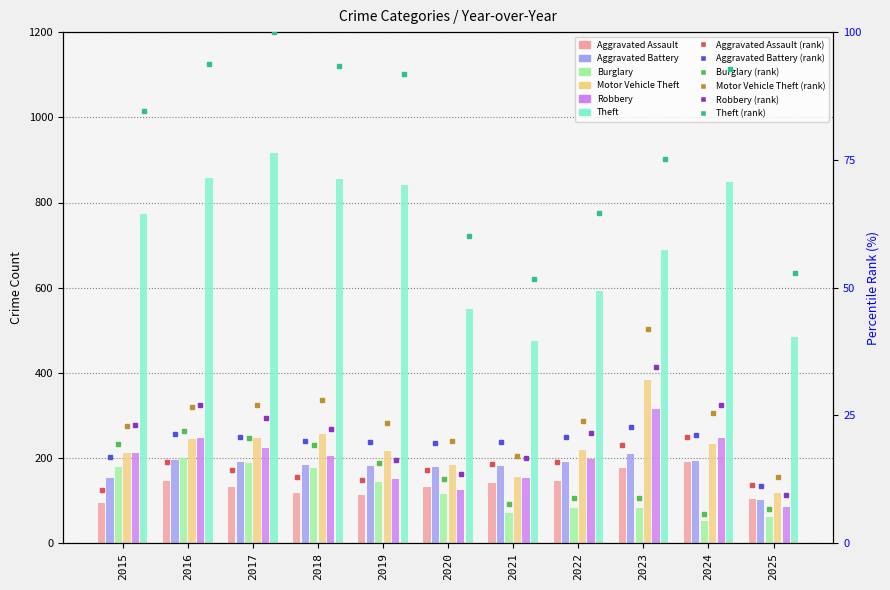

Does the chart contain any negative values?

No